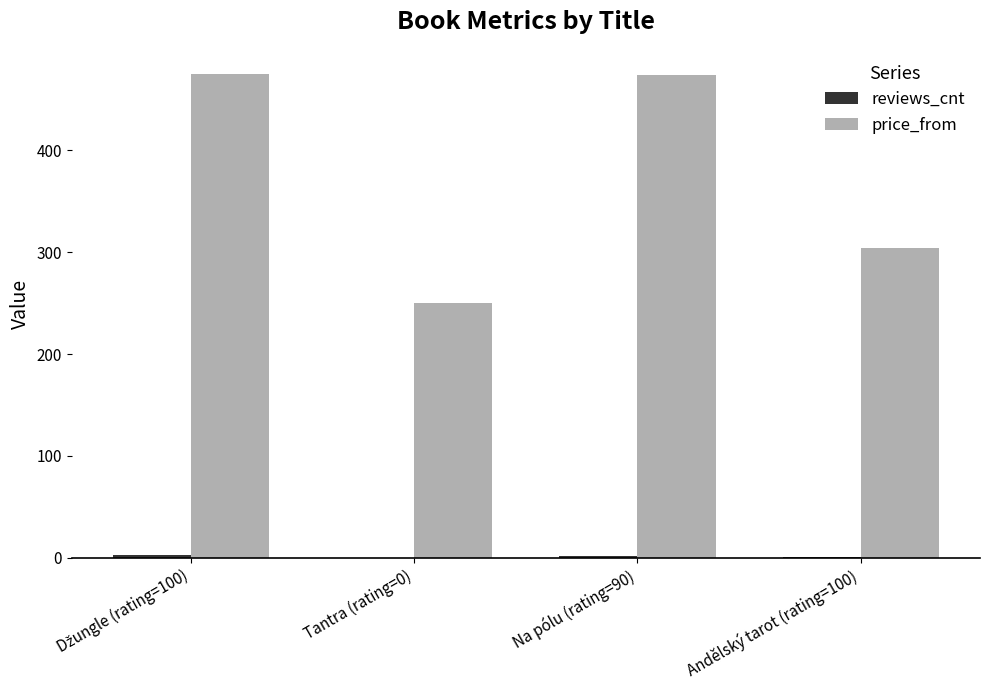

Which series has the largest total across all categories?

price_from